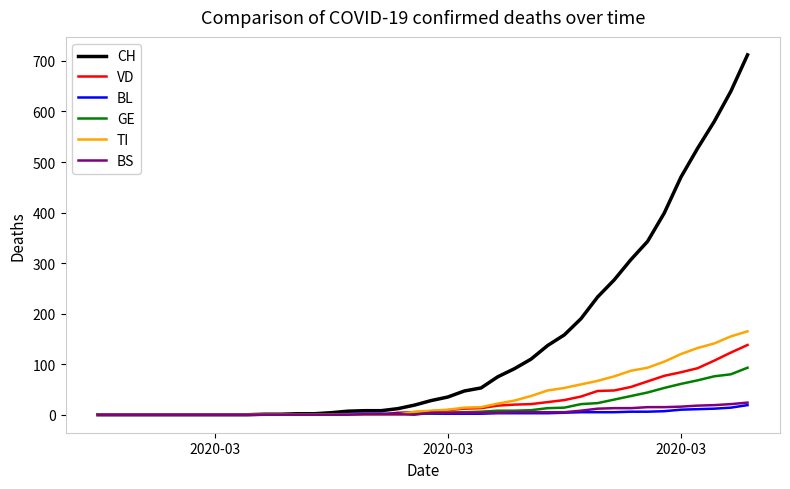

Which series has the widest spread of values?

CH